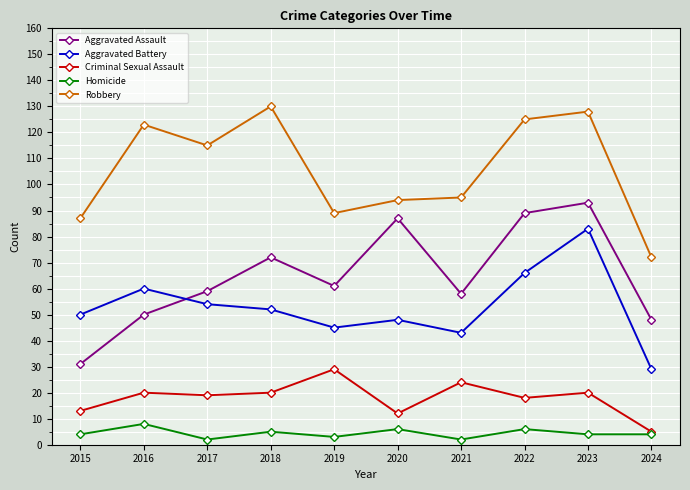

At which category is the sum across all series the highest?

2023